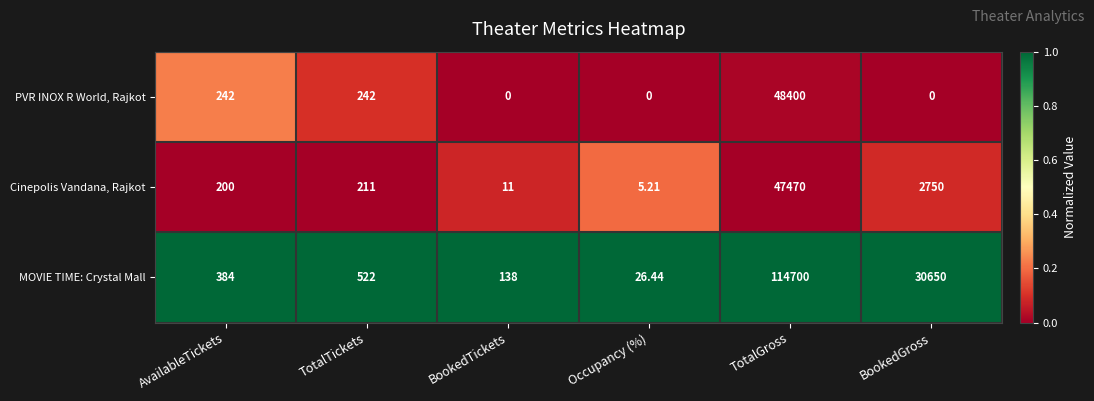

How many series are shown in this chart?

3